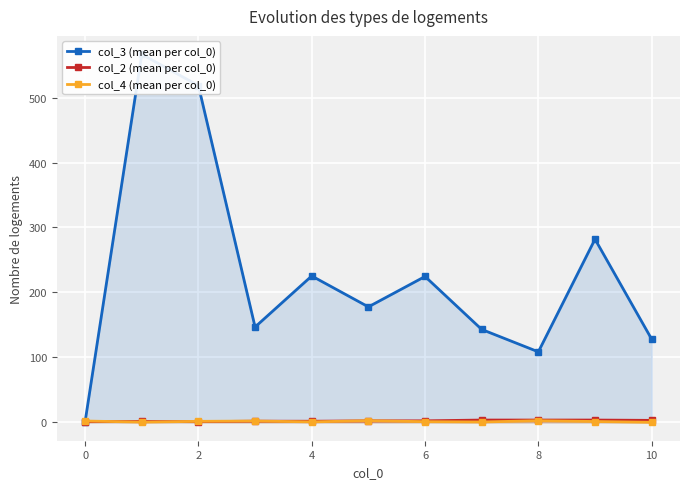

True or false: col_2 (mean per col_0) has more than 2 interior local peaks.

False